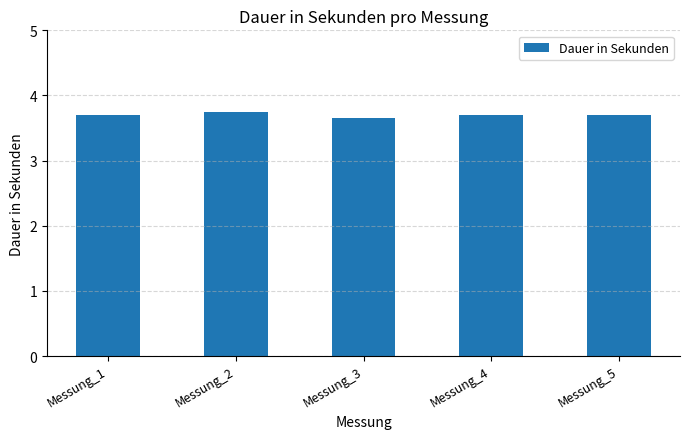

What is the sum of the values at Messung_5 and Messung_1?

7.4